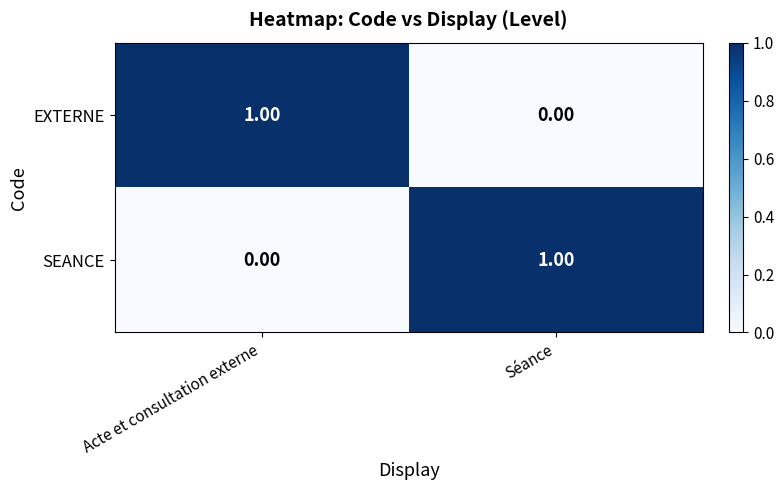

Where is EXTERNE nearest to the value 0?

Séance